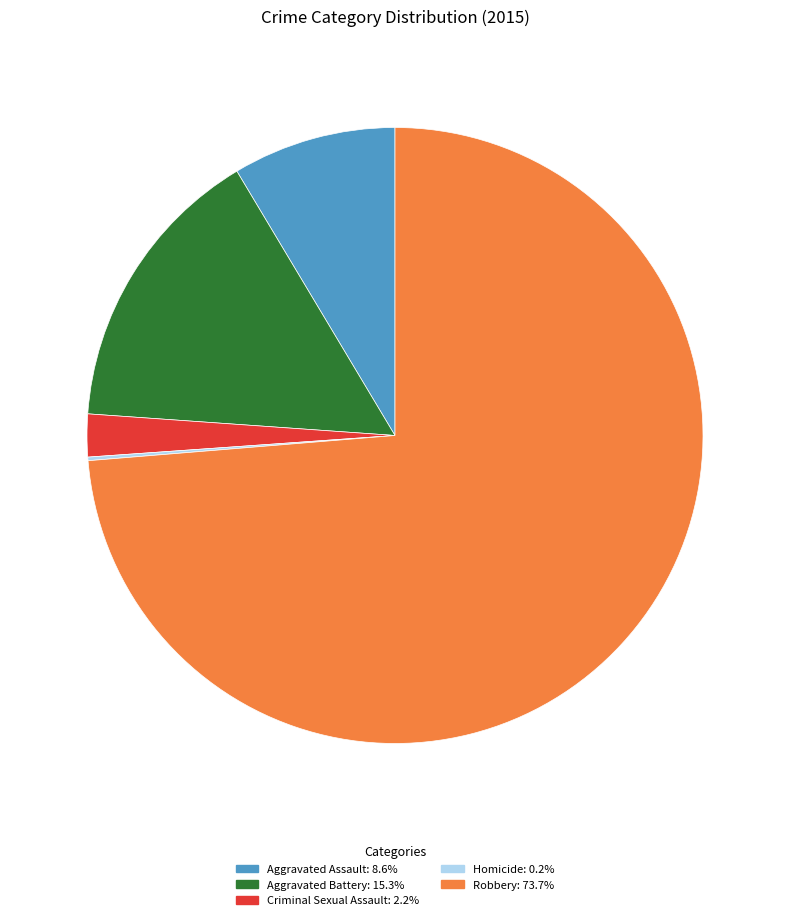

Do Robbery and Criminal Sexual Assault together represent more than half of the pie?

Yes